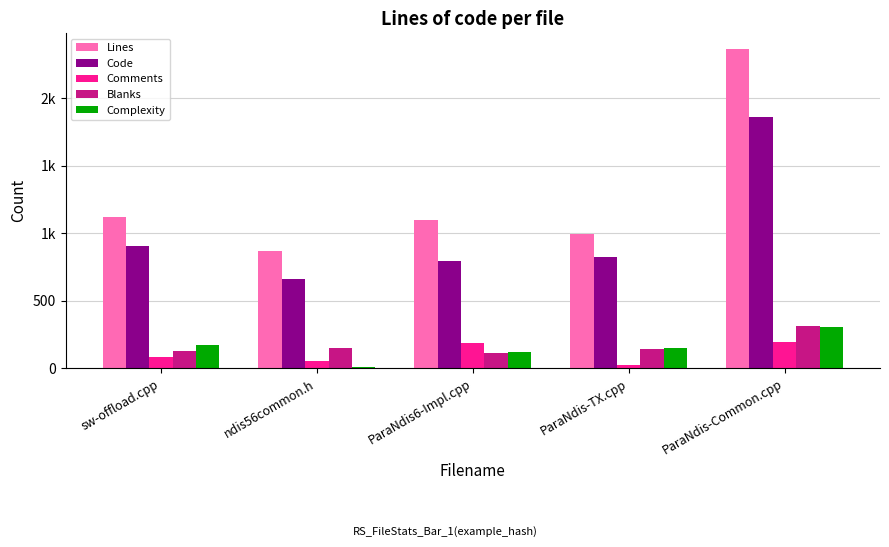

Which series has the largest range (max minus min)?

Lines